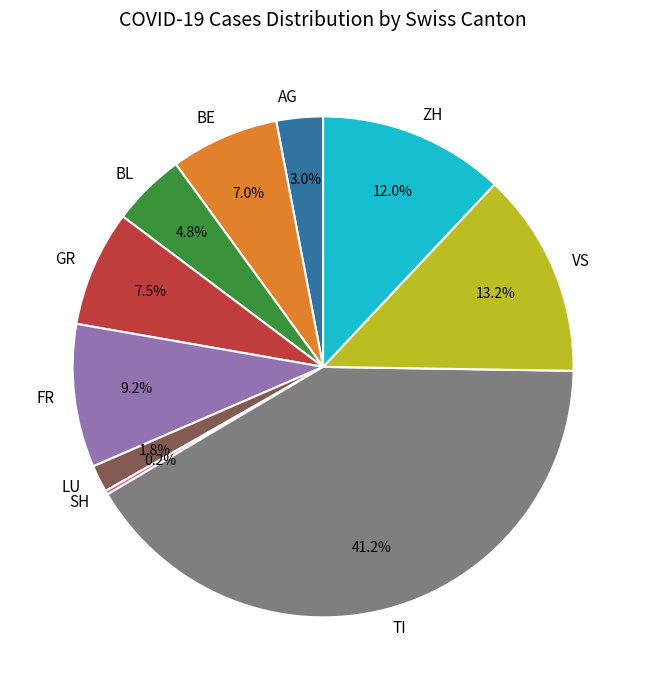

Is there a majority slice in this chart?

No